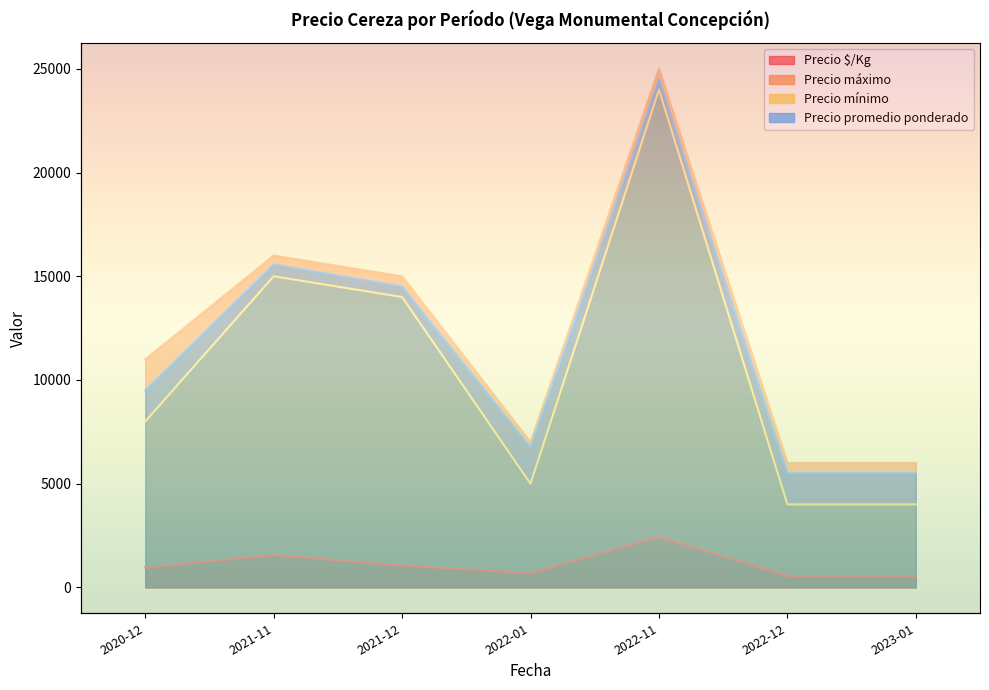

The Precio $/Kg series shows 888 at 2022-12. True or false?

False